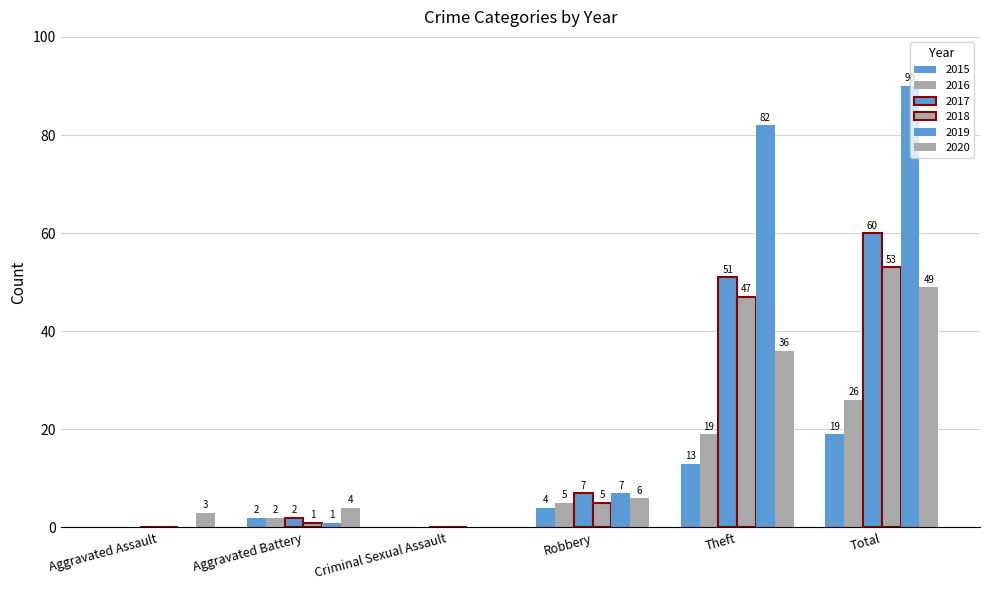

Count the number of categories in the chart.

6